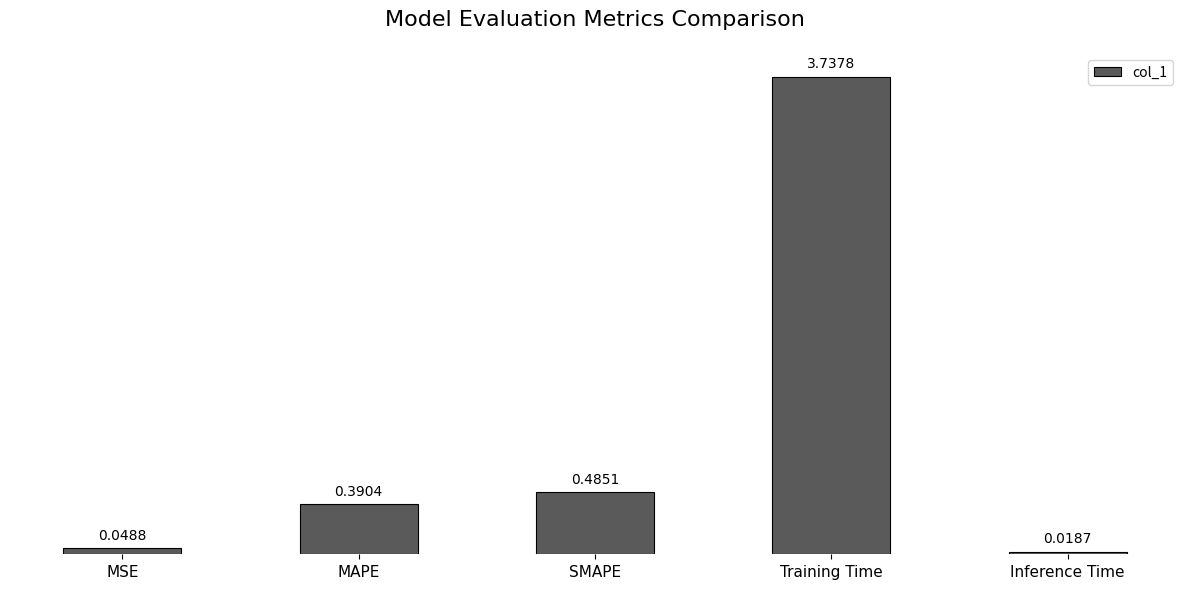

What is the sum of the values at Training Time and Inference Time?

3.8